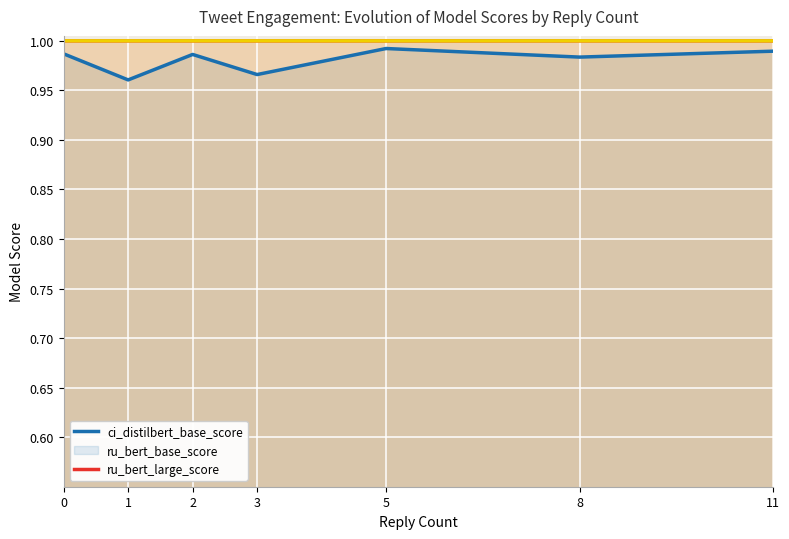

Is the value of ru_bert_large_score at 11 greater than the value of ci_distilbert_base_score at 0?

Yes